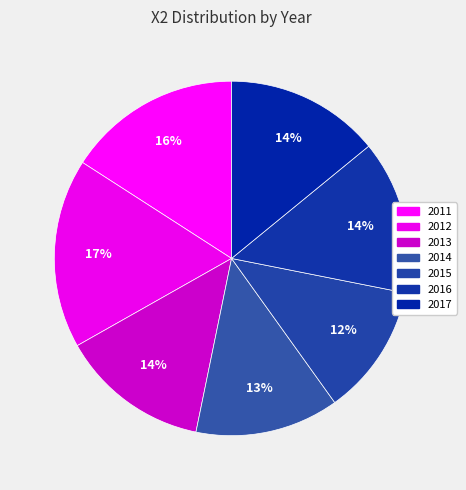

To the nearest percent, what is the combined percentage of 2017 and 2016?

28%